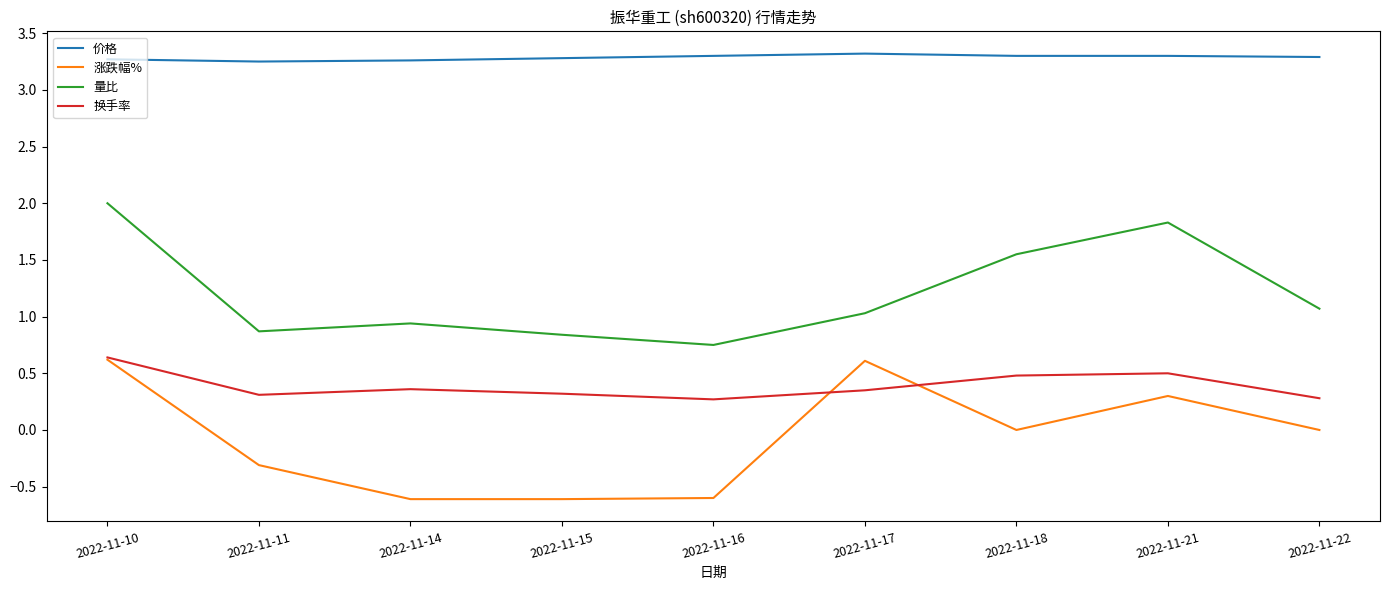

What is the difference between the maximum and minimum values in the 换手率 series?

0.4